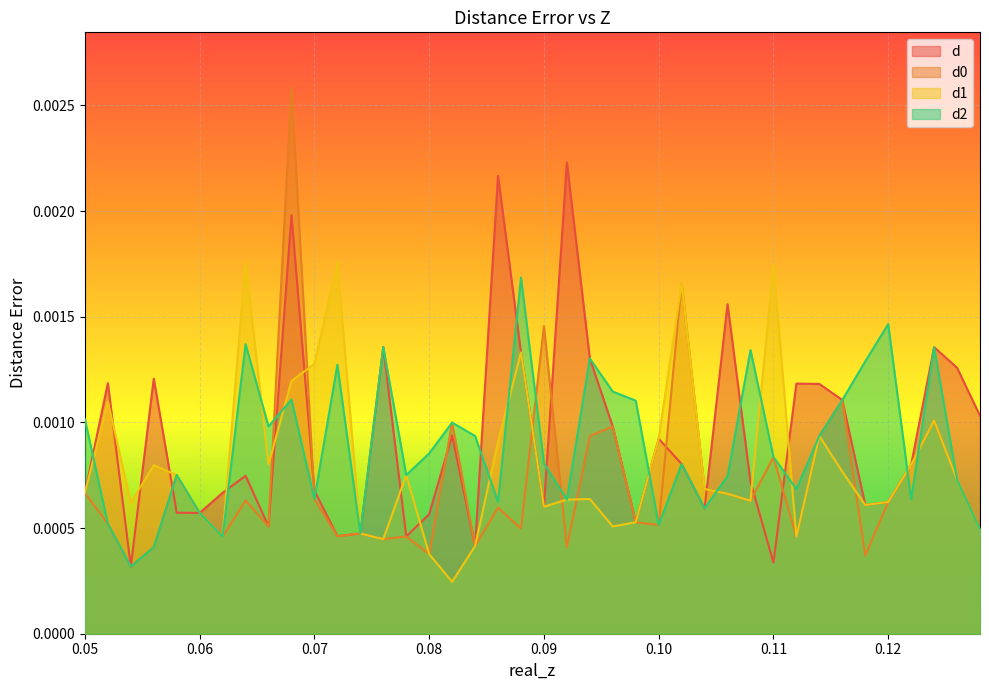

True or false: d1 has more than 0 points higher than both neighbors.

True